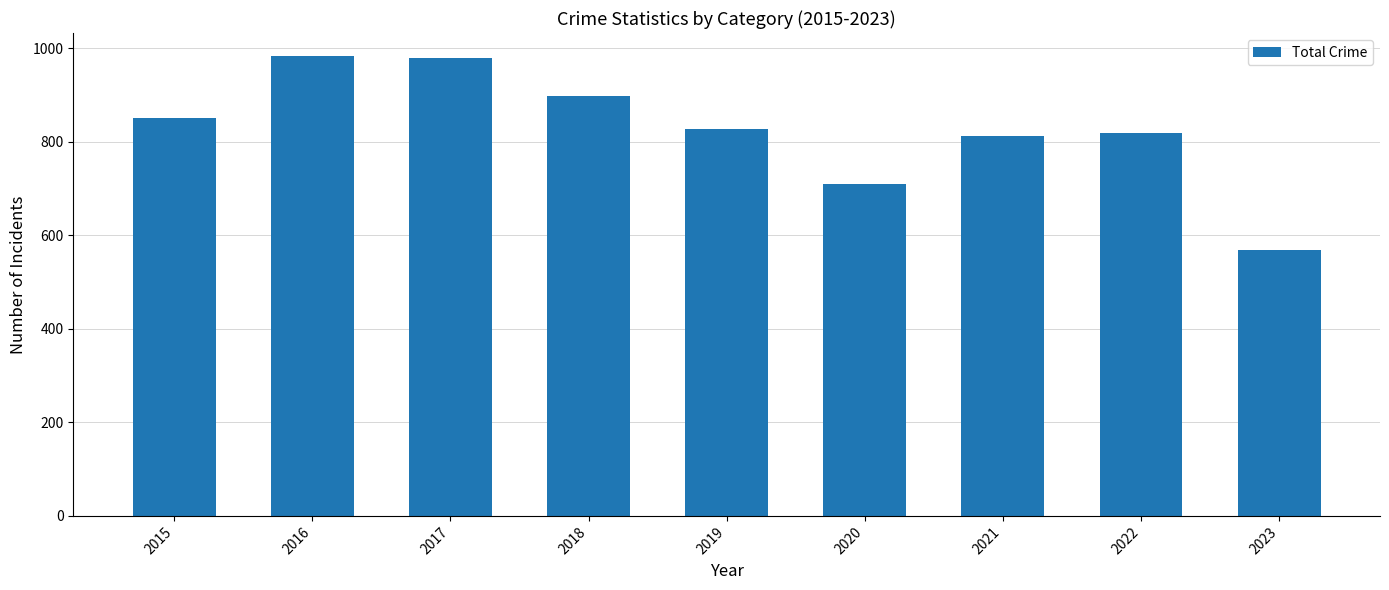

What is the minimum value shown in the chart?

568